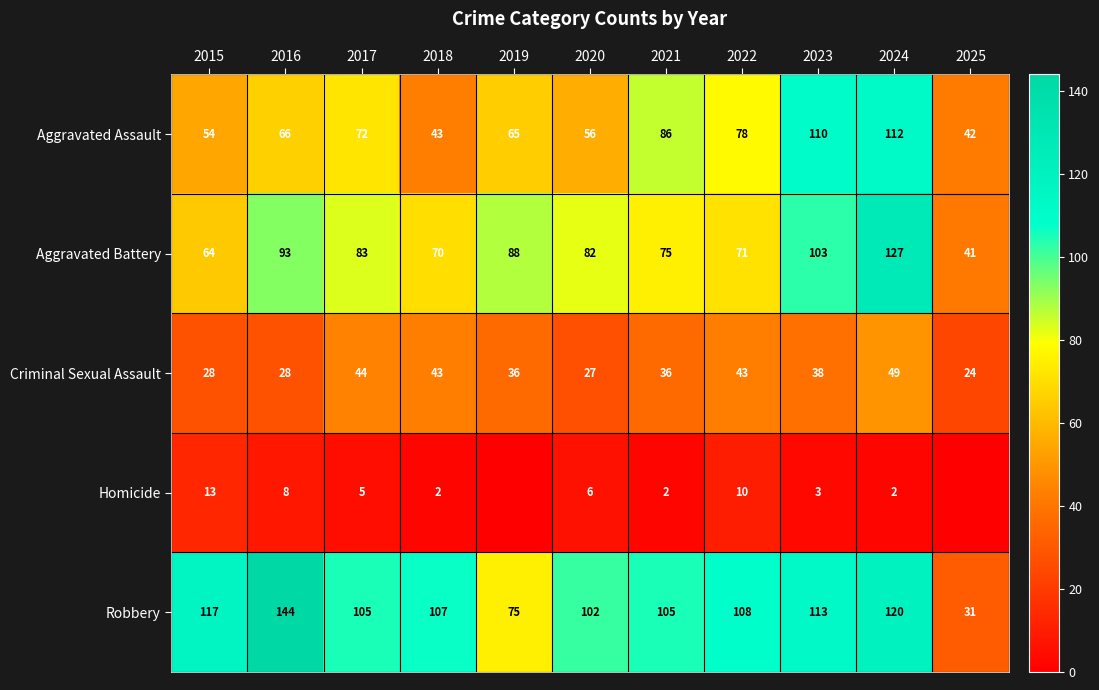

How many data points does each series have?

11